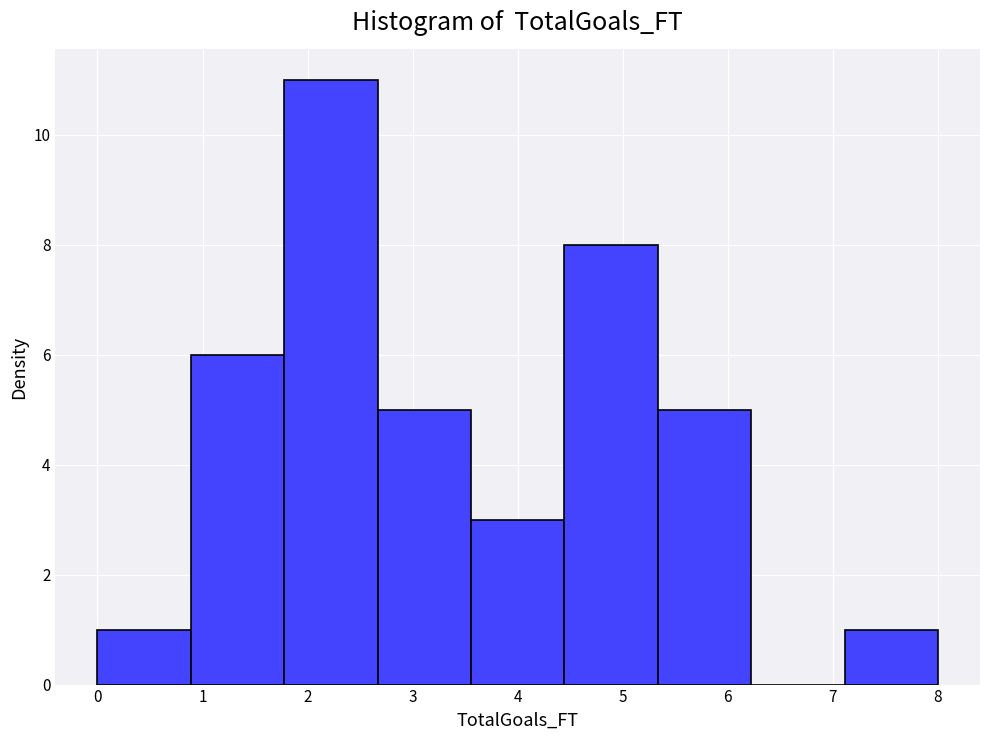

What is the height of the bar covering 0.0 to 0.9 on the x-axis? Neither the bar edges nor the heights are printed on the chart, so give them approximately, as read against the axes.

1